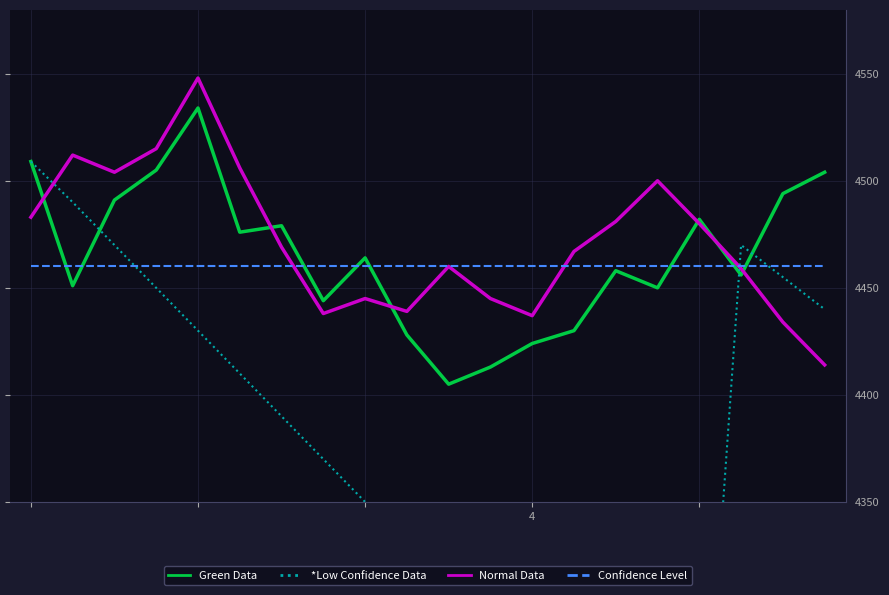

What is the difference between the second highest and second lowest values in the Normal Data series?

81